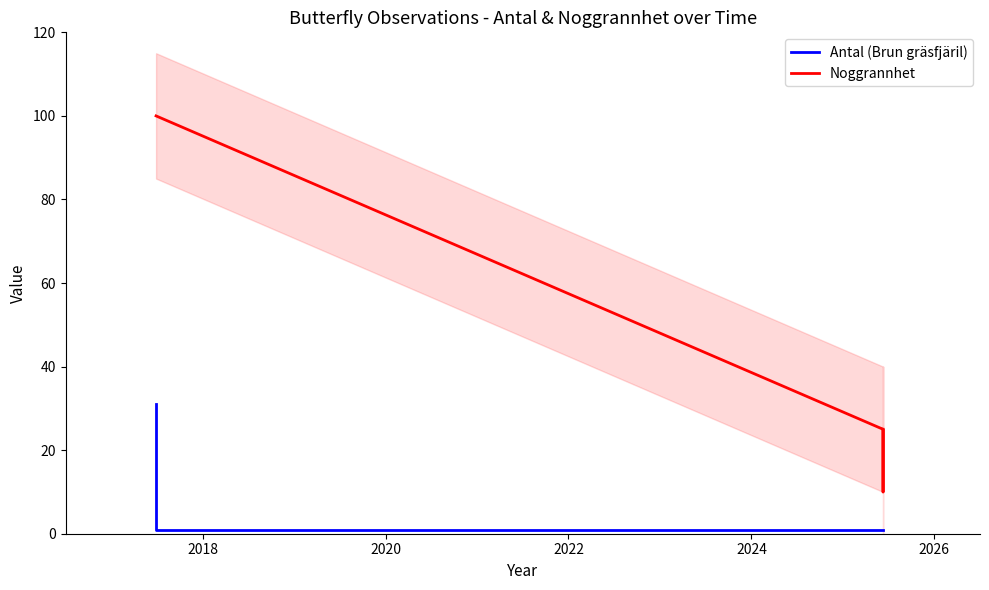

True or false: Noggrannhet and Antal (Brun gräsfjäril) intersect in this chart.

False